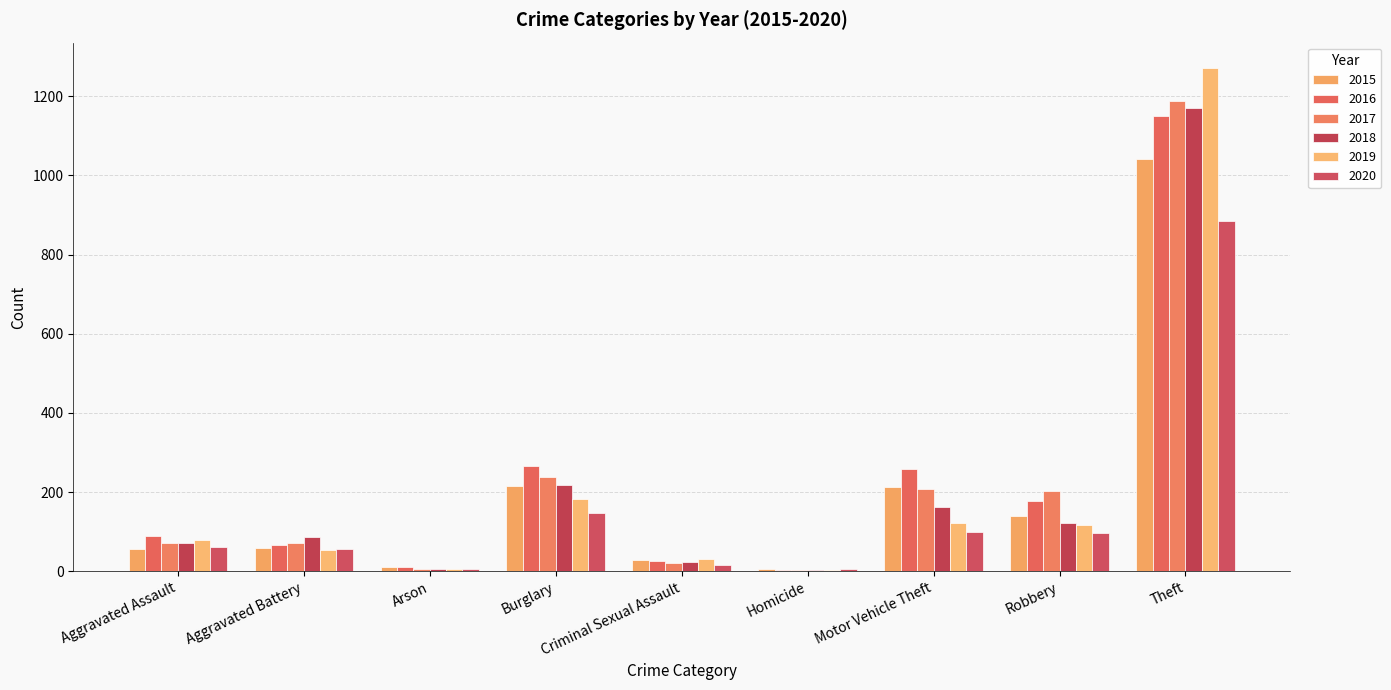

Rank the series at Robbery from highest to lowest value.

2017, 2016, 2015, 2018, 2019, 2020